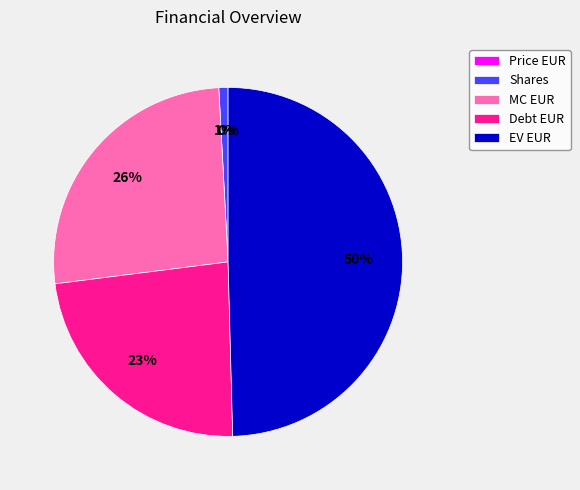

To the nearest percent, what is the average slice percentage?

20%